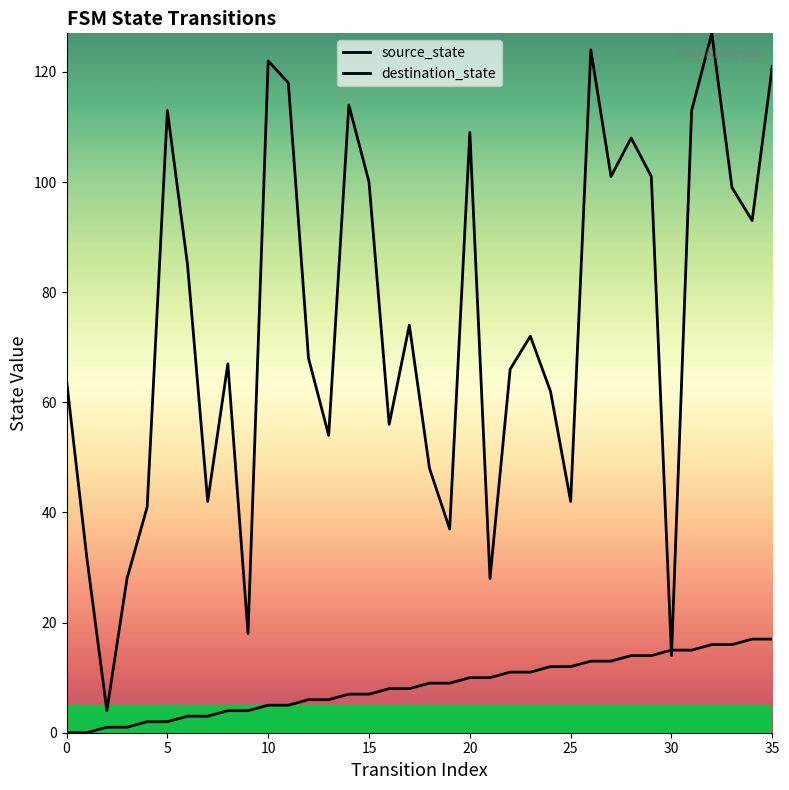

Does the chart display data point markers on the line(s)?

No